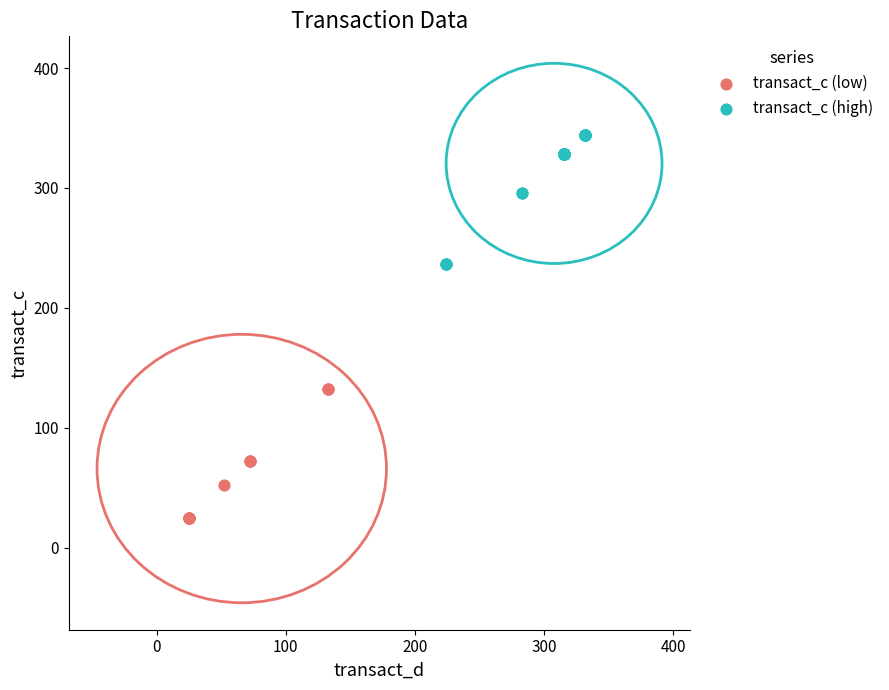

Which series contains the highest Y value?

transact_c (high)